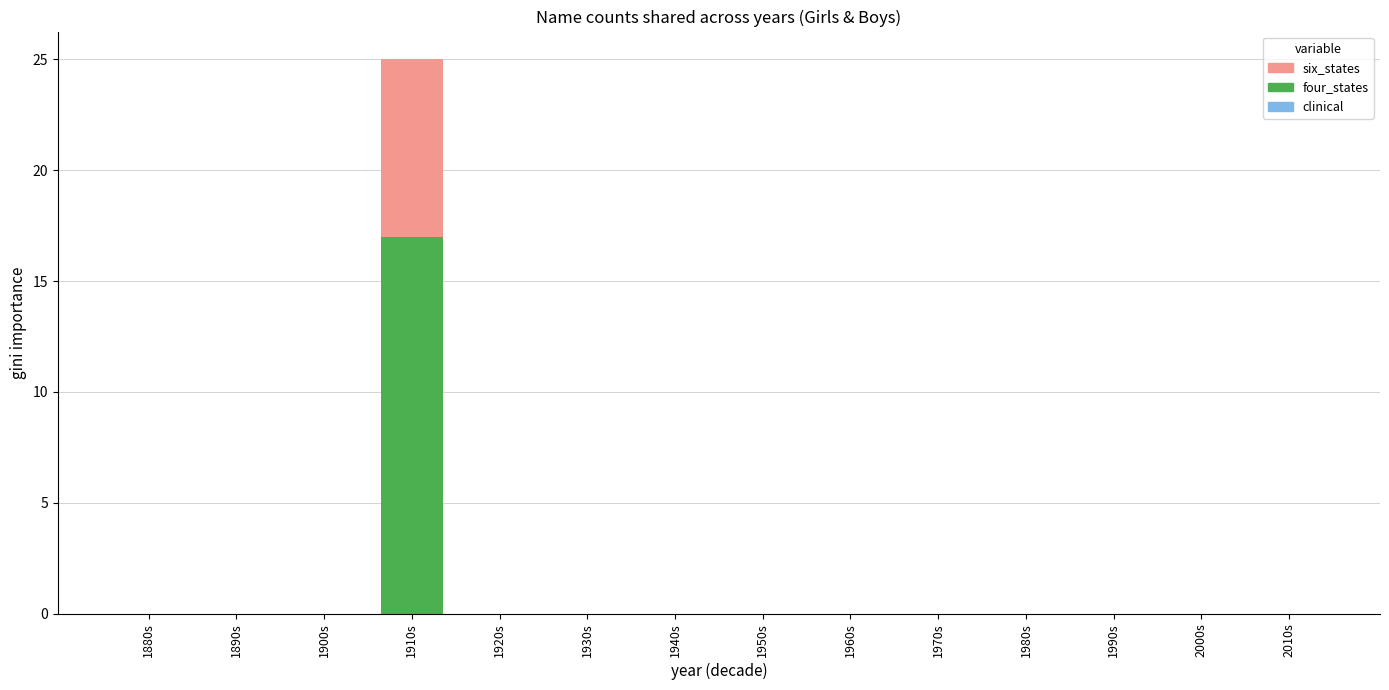

Is it true that four_states equals 11 at 1940s?

False